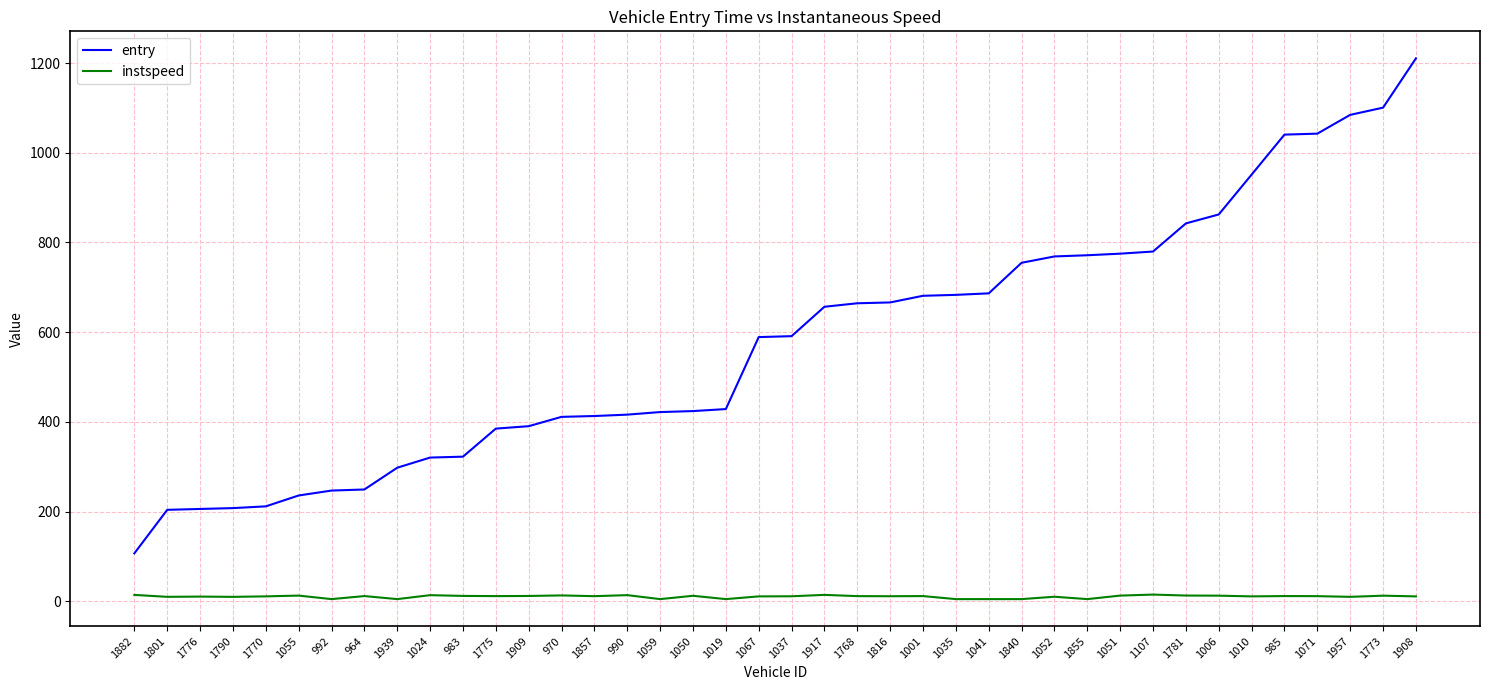

At which category is the sum across all series the highest?

1908